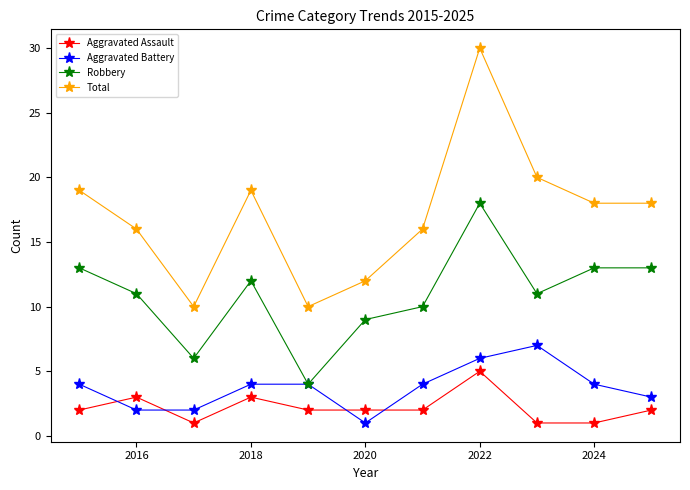

Which series has the largest range (max minus min)?

Total